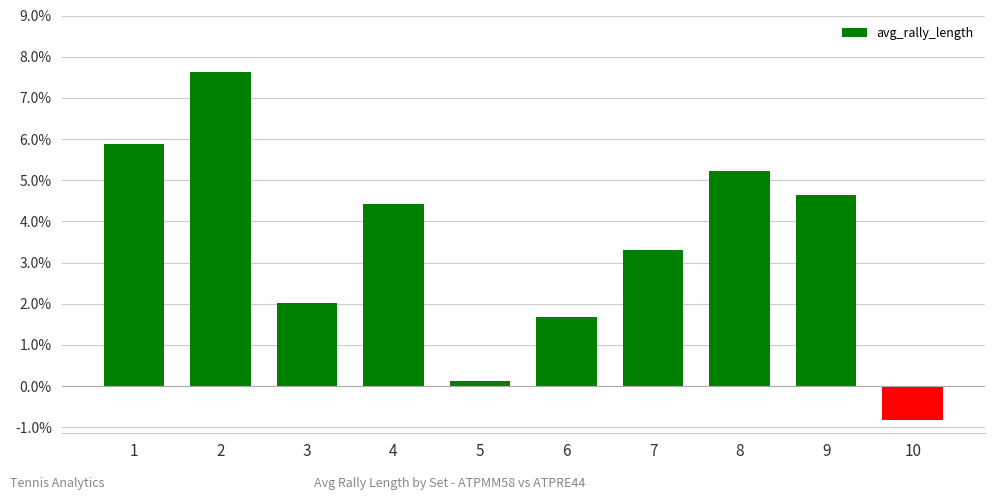

Reading left to right, transcribe all the data shown in this chart.

5.9	7.6	2.0	4.4	0.1	1.7	3.3	5.2	4.6	-0.8